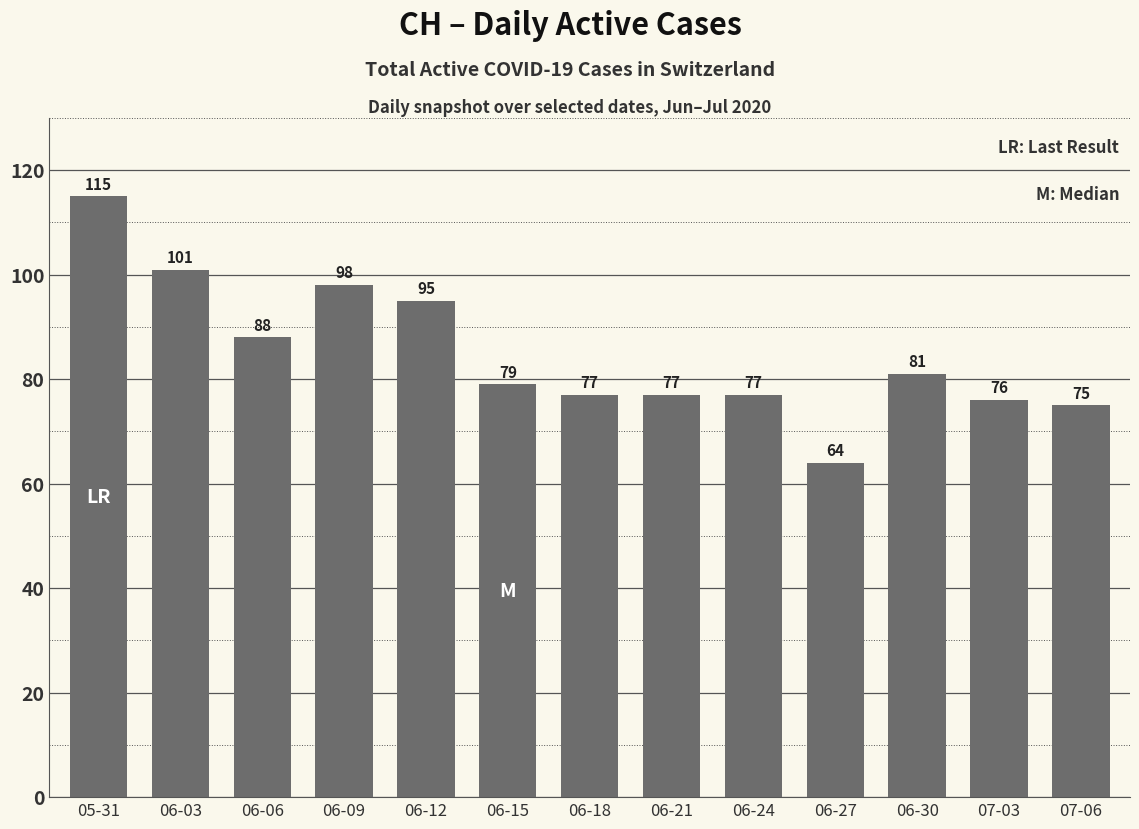

Reading left to right, extract all data points from this chart.

115	101	88	98	95	79	77	77	77	64	81	76	75